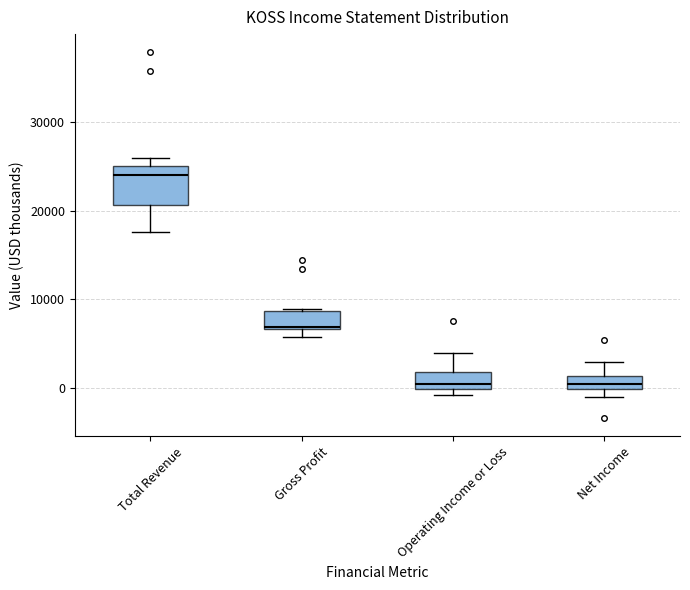

Where does the upper whisker of the box for Net Income end on the y-axis? The values are not printed on the chart, so give them approximately, as read against the axis.

3000